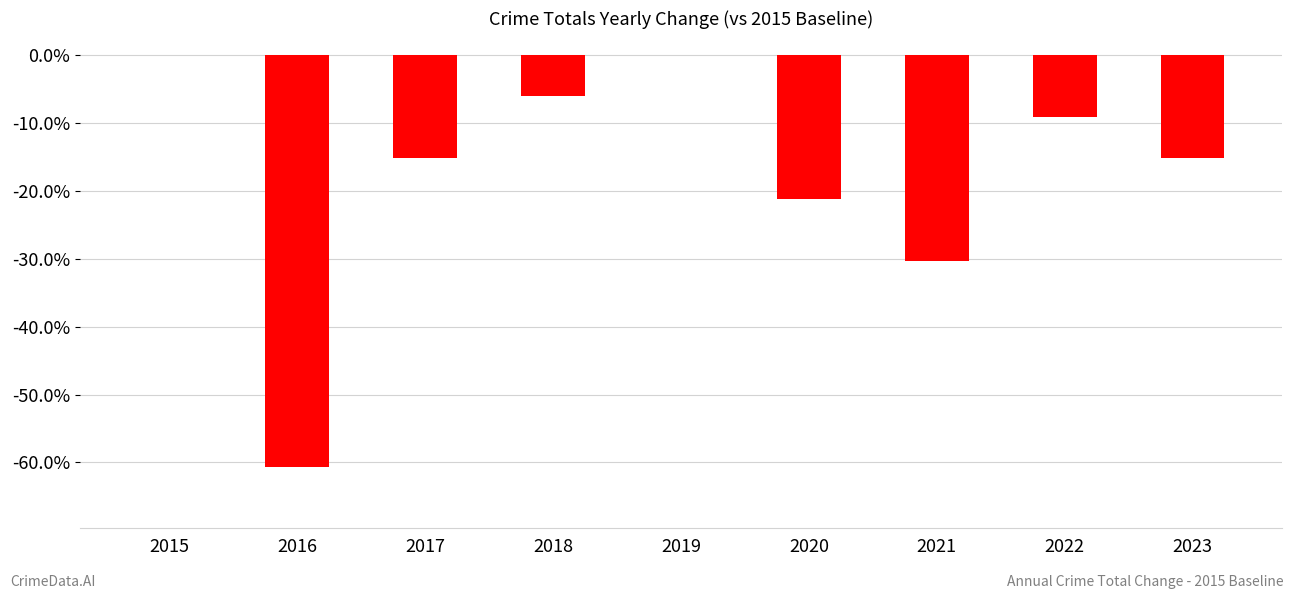

Rank the categories by value from lowest to highest.

2016, 2021, 2020, 2017, 2023, 2022, 2018, 2015, 2019